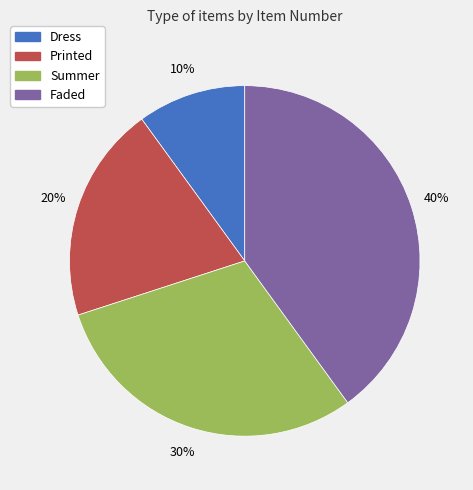

Approximately how many times larger is the value at Printed compared to Summer?

0.7